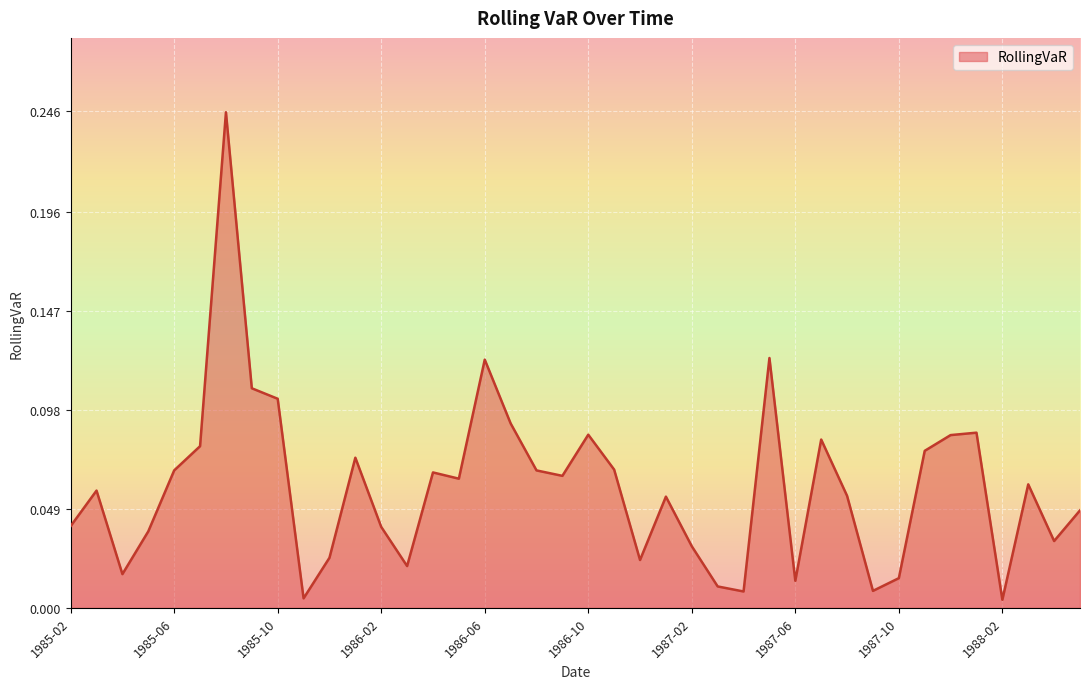

What is the difference between the second highest and minimum values?

0.1